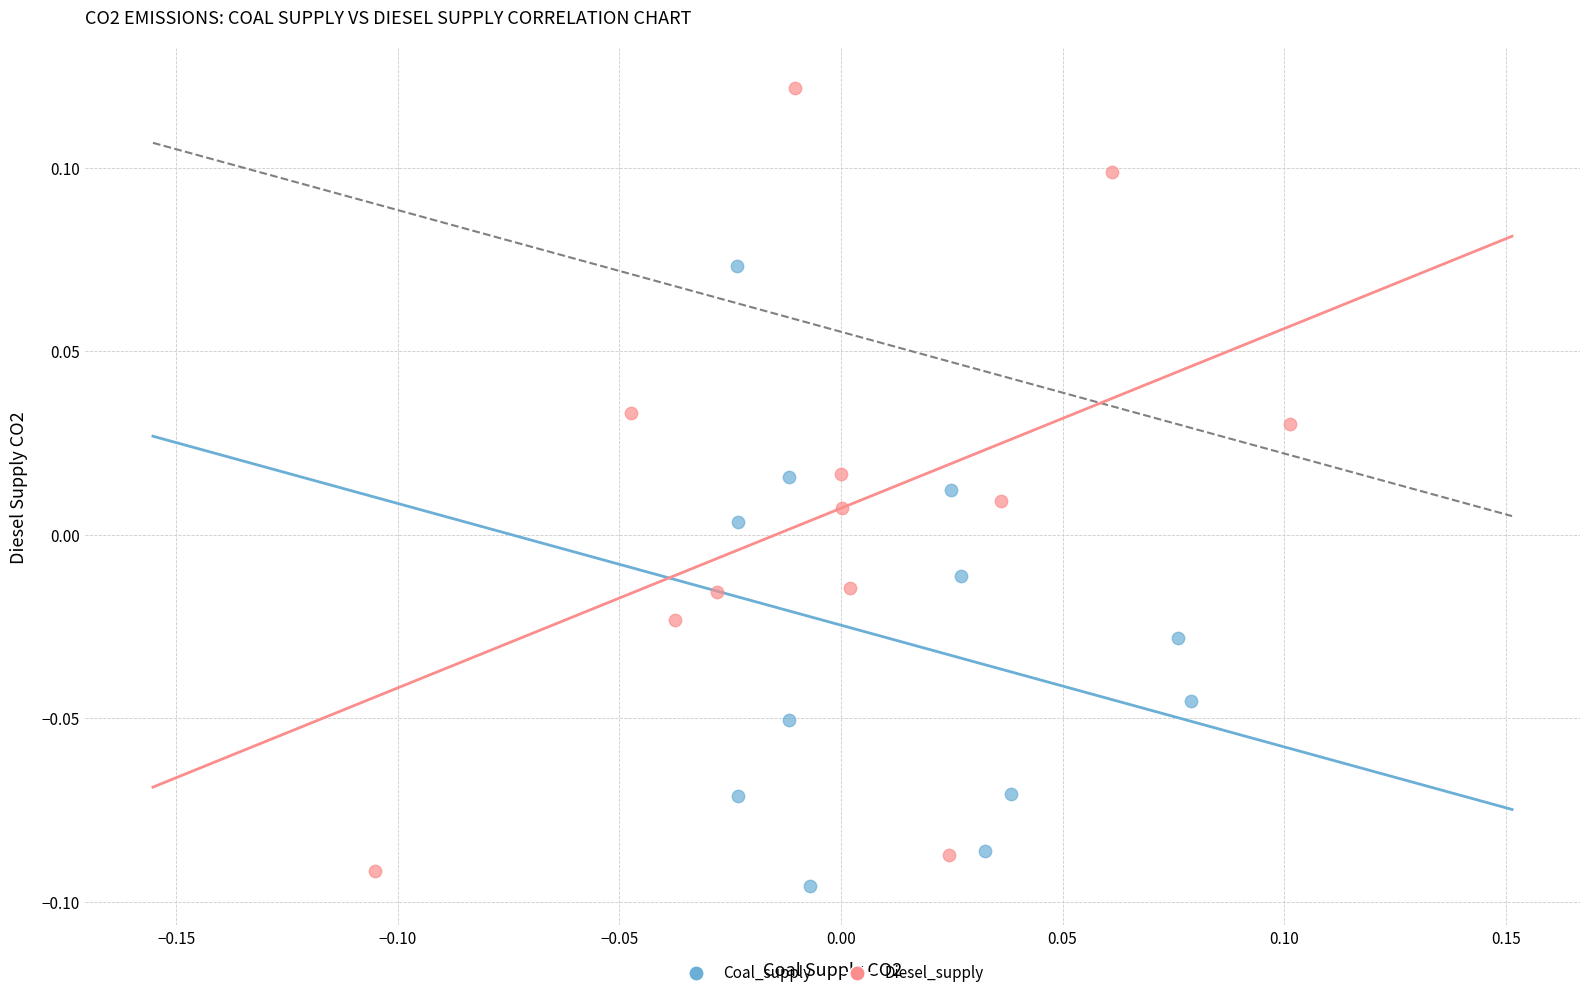

Which series reaches the maximum Y coordinate?

Diesel_supply